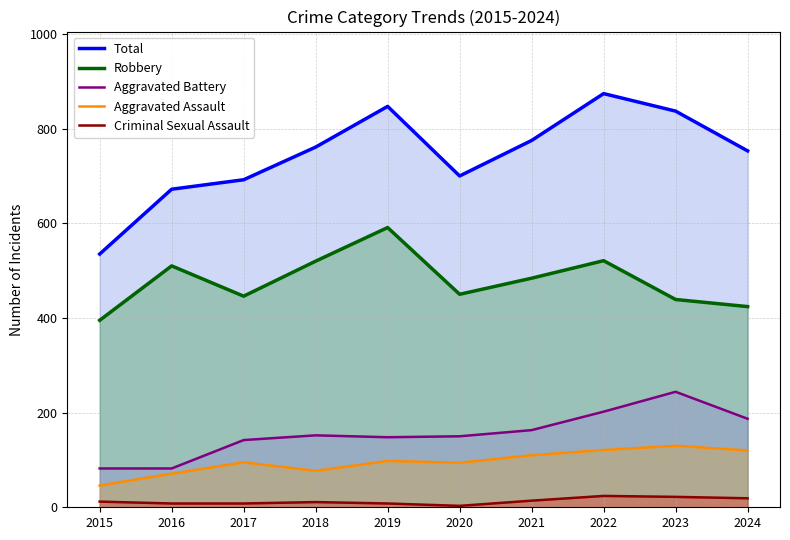

What is the total value across all series at 2019?

1692